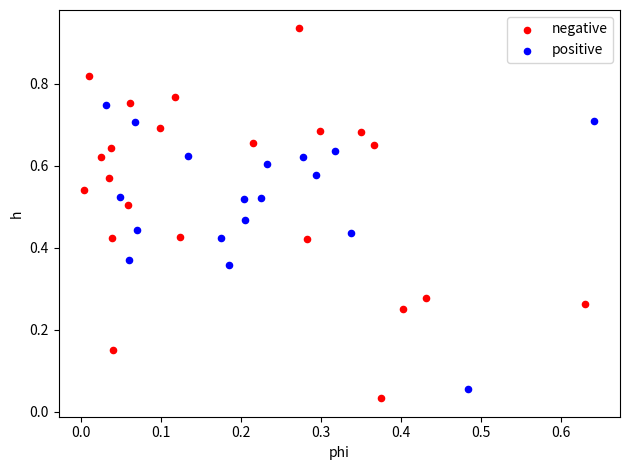

Which series reaches the minimum Y coordinate?

negative